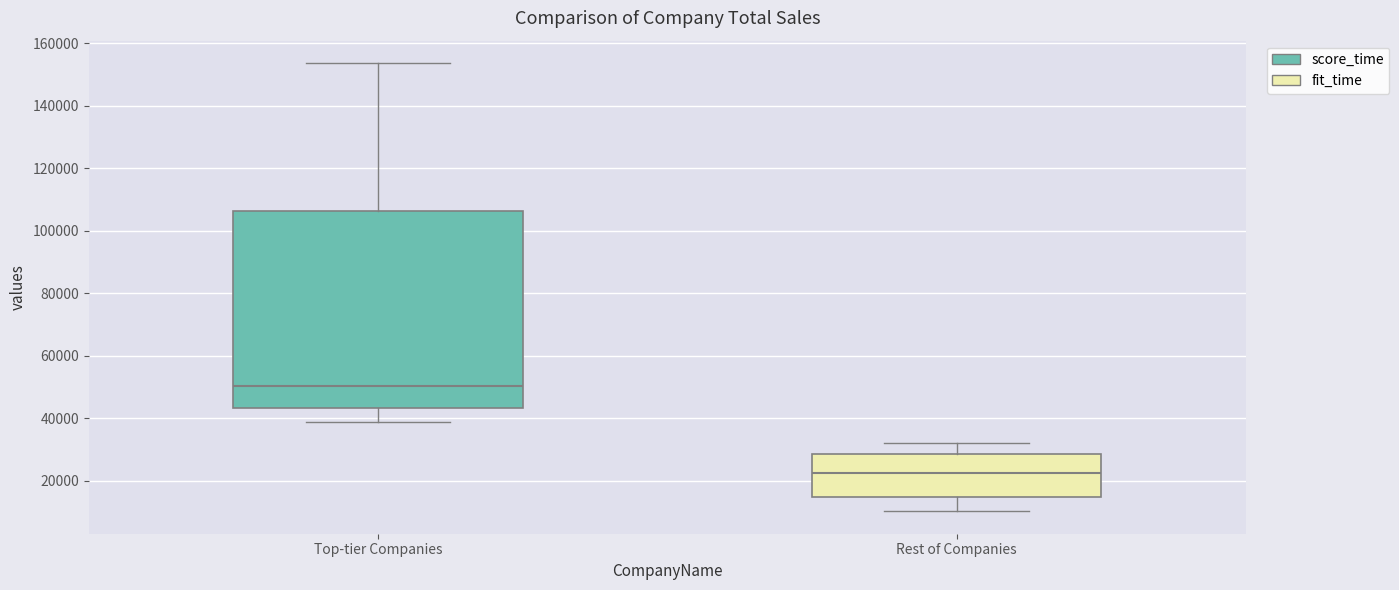

Reading left to right, read every box against the y-axis: the position of its median line, the range the box covers, and the ends of its whiskers. The values are not printed on the chart, so give them approximately, as read against the axis.

Top-tier Companies: median 50000, box 44000 to 106000, whiskers 38000 to 154000
Rest of Companies: median 22000, box 14000 to 28000, whiskers 10000 to 32000